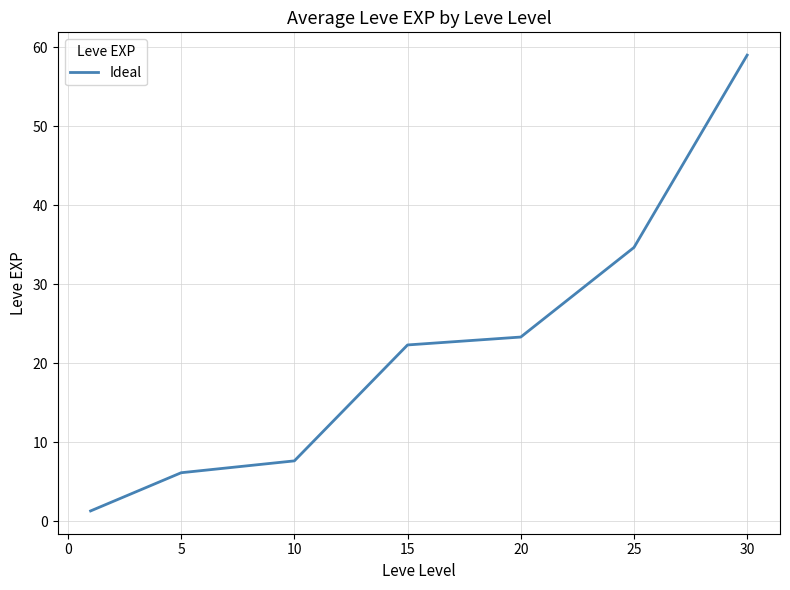

True or false: the data has more than 1 interior local peaks.

False